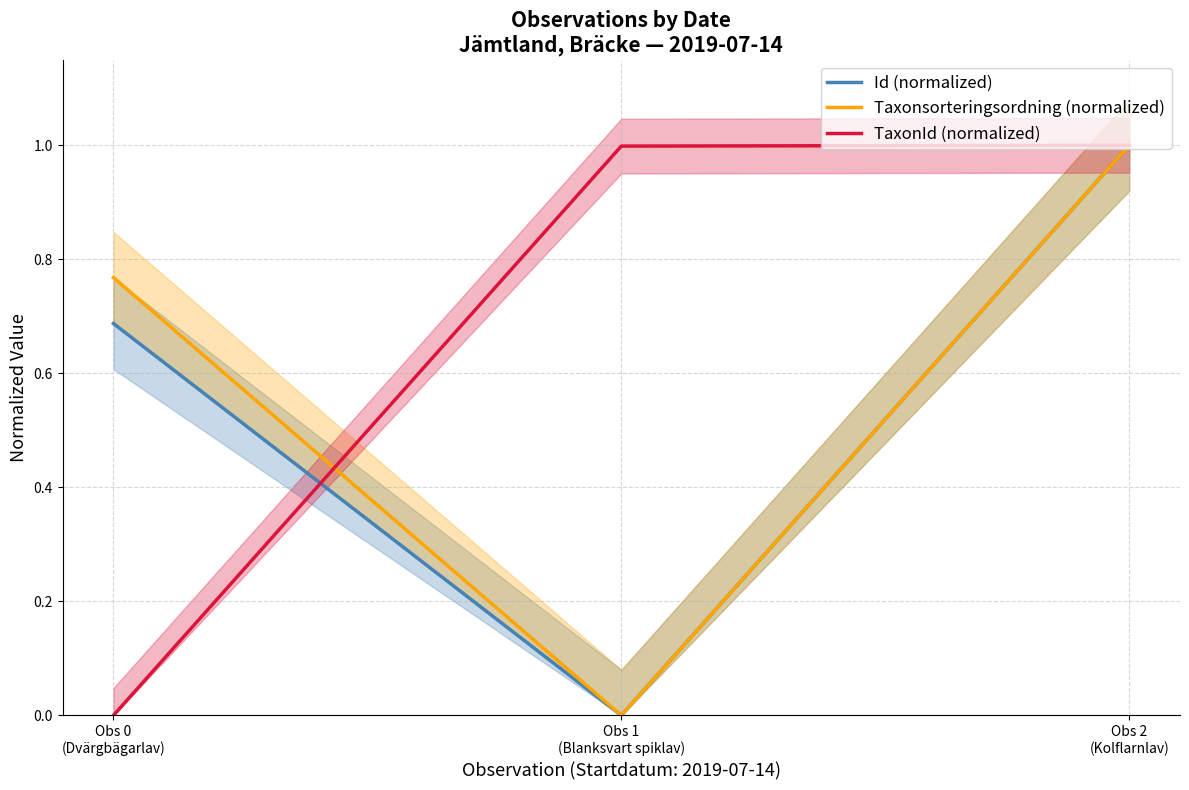

What position from the right is Obs 1
(Blanksvart spiklav)?

2